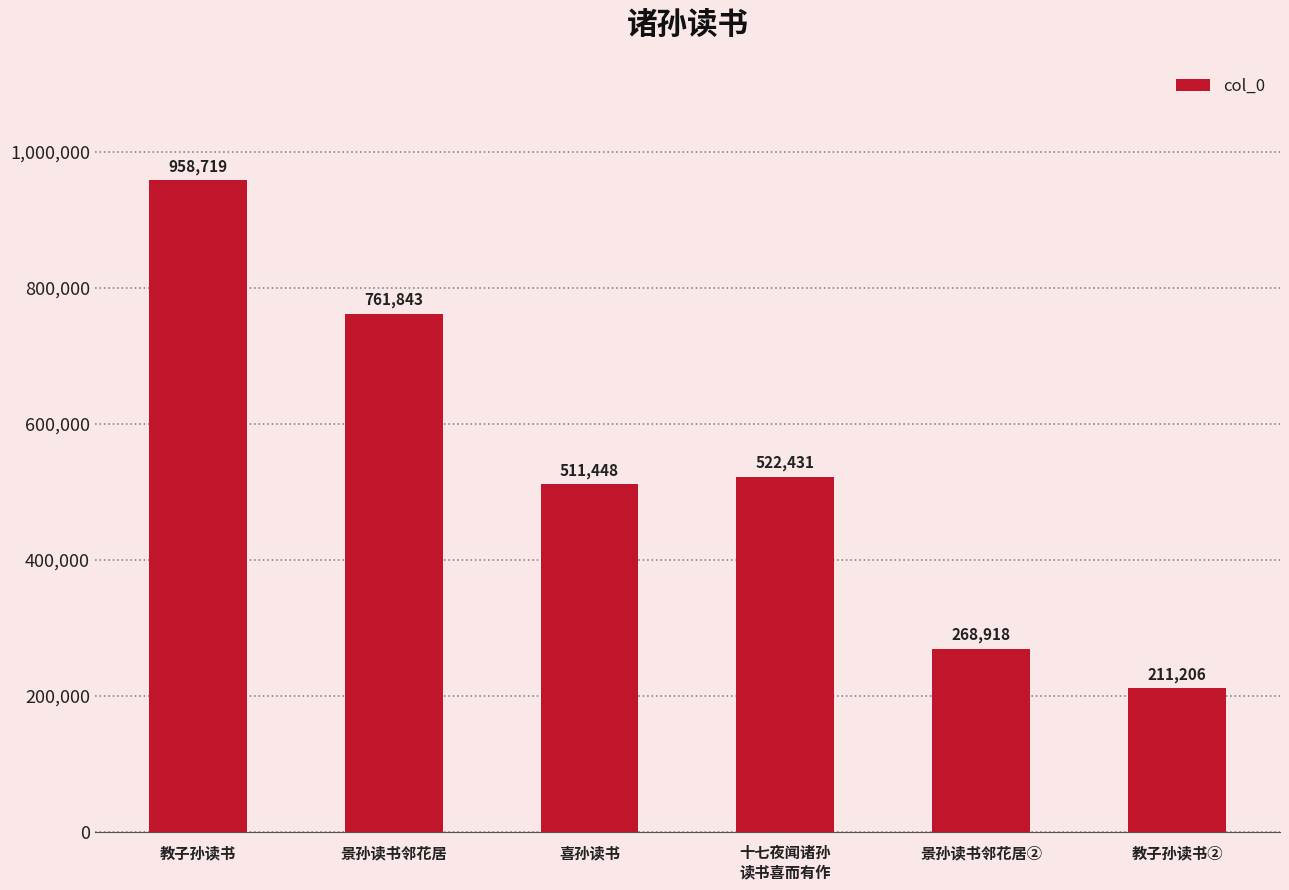

What position from the left is 景孙读书邻花居②?

5